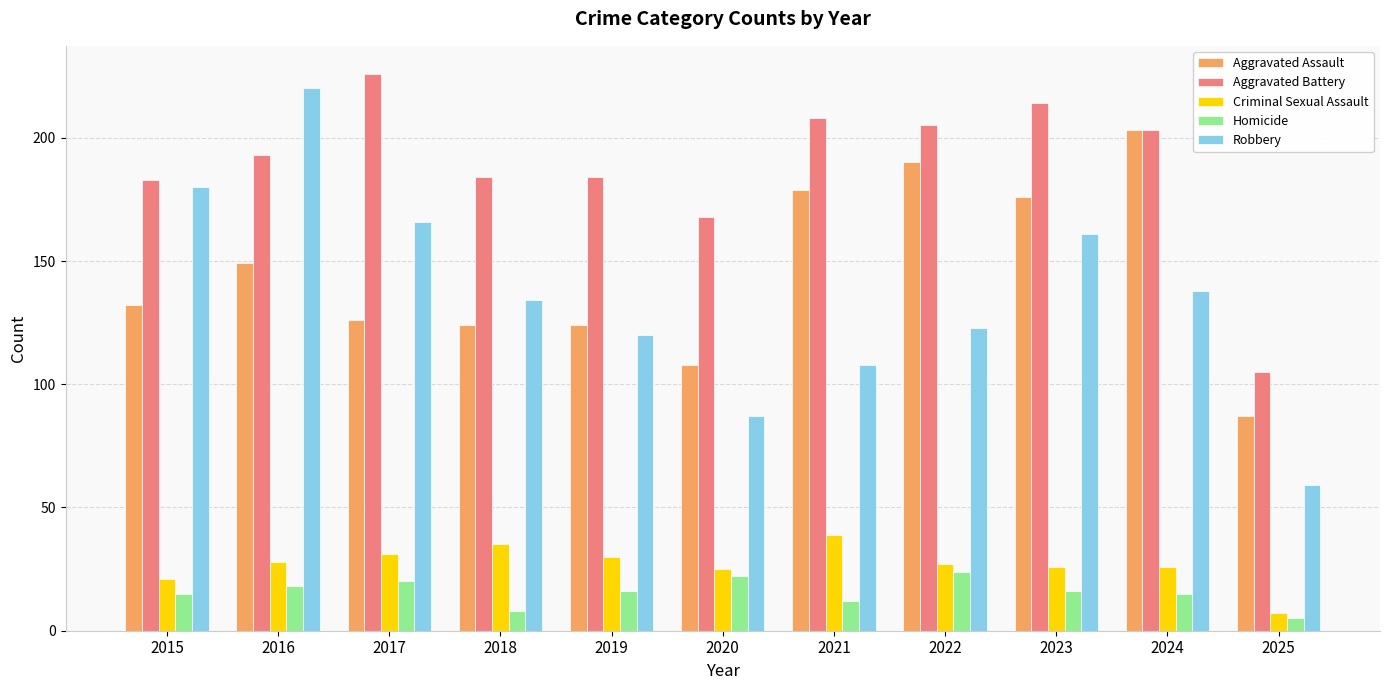

Rank the series at 2018 from lowest to highest value.

Homicide, Criminal Sexual Assault, Aggravated Assault, Robbery, Aggravated Battery